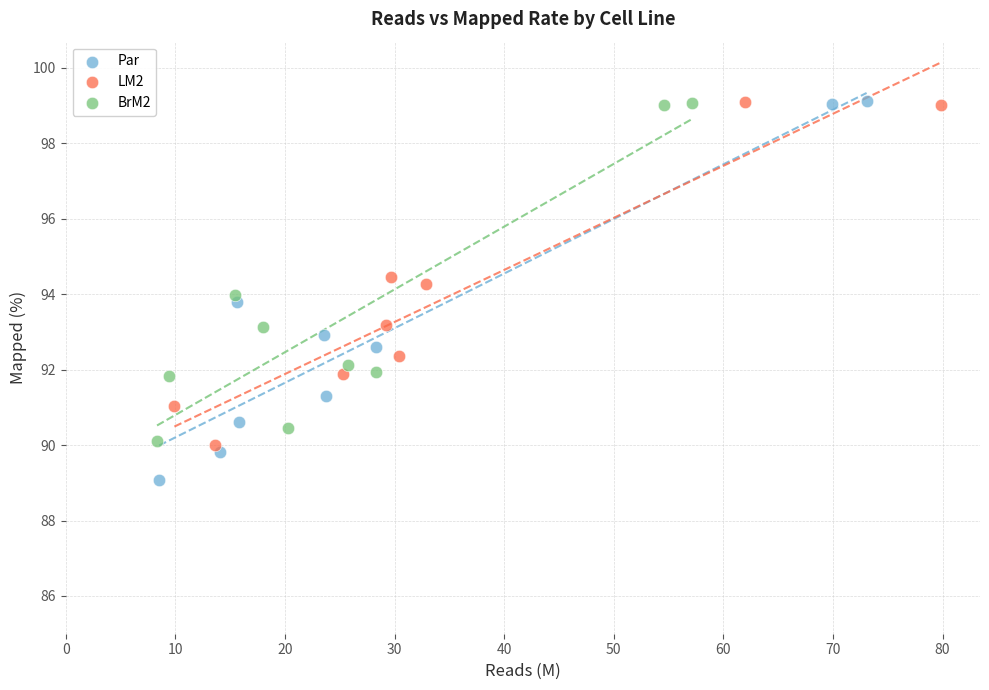

What are all the series names shown in the legend?

Par, LM2, BrM2